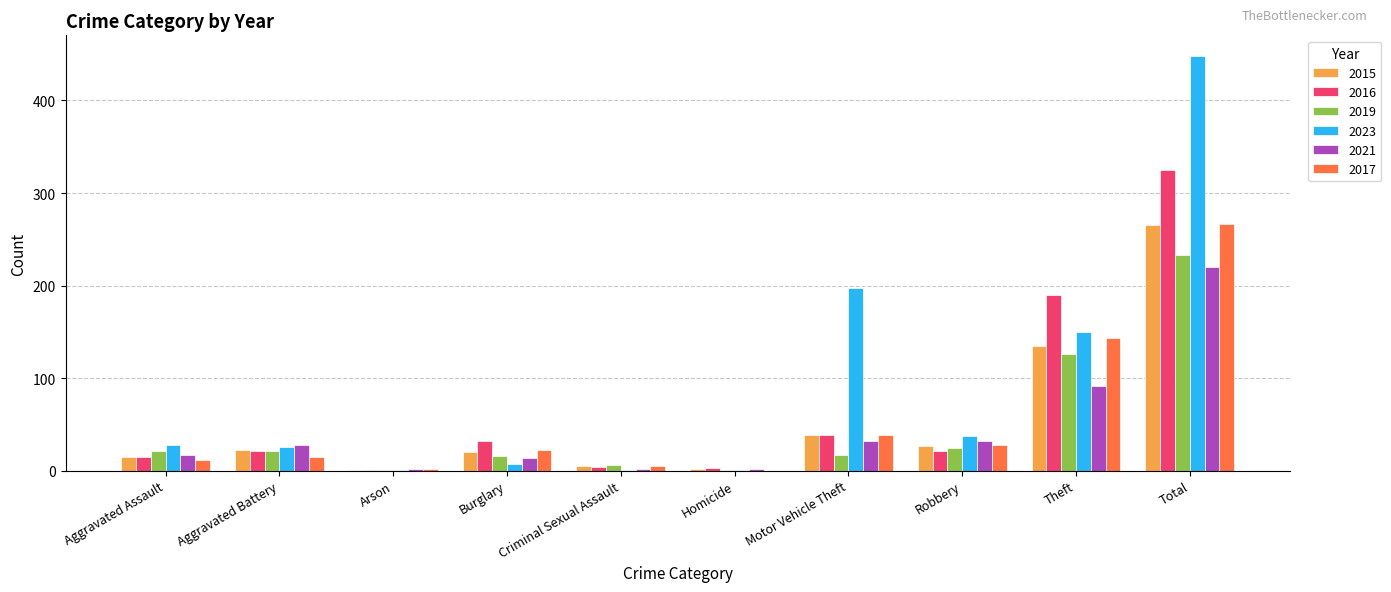

Where is 2019 nearest to the value 117?

Theft